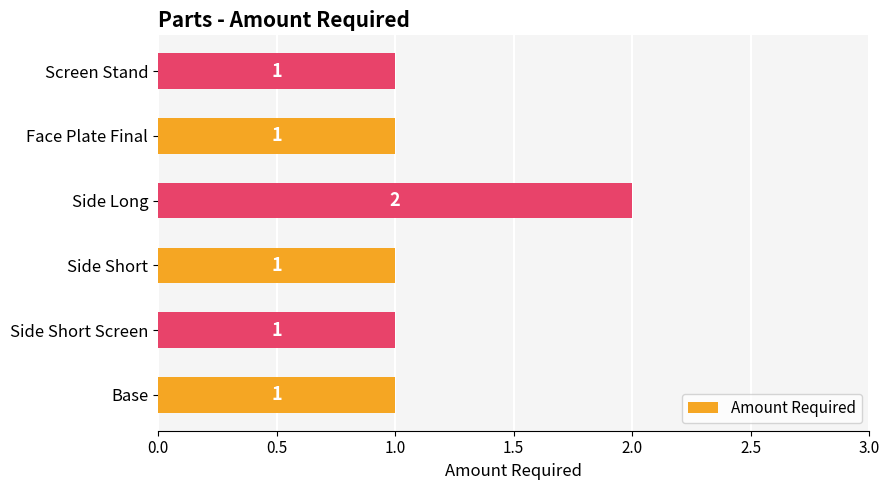

Reading bottom to top, extract all data points from this chart.

1	1	1	2	1	1